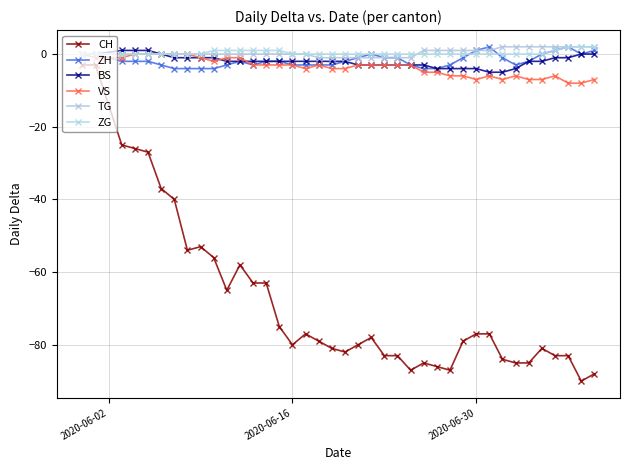

What is the value of the ZH point at the 3rd from the left?

-2